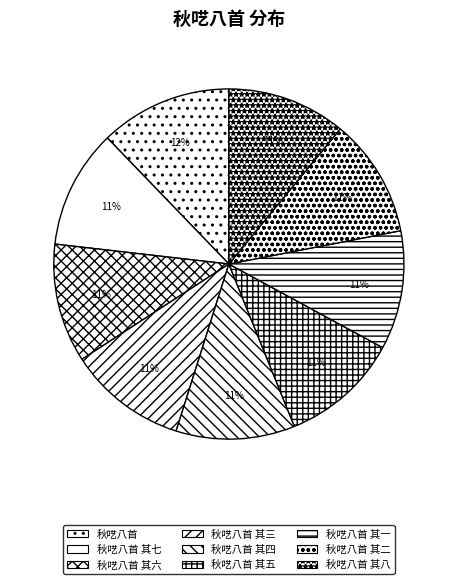

Does 秋呓八首 其一 represent more than half of the total?

No